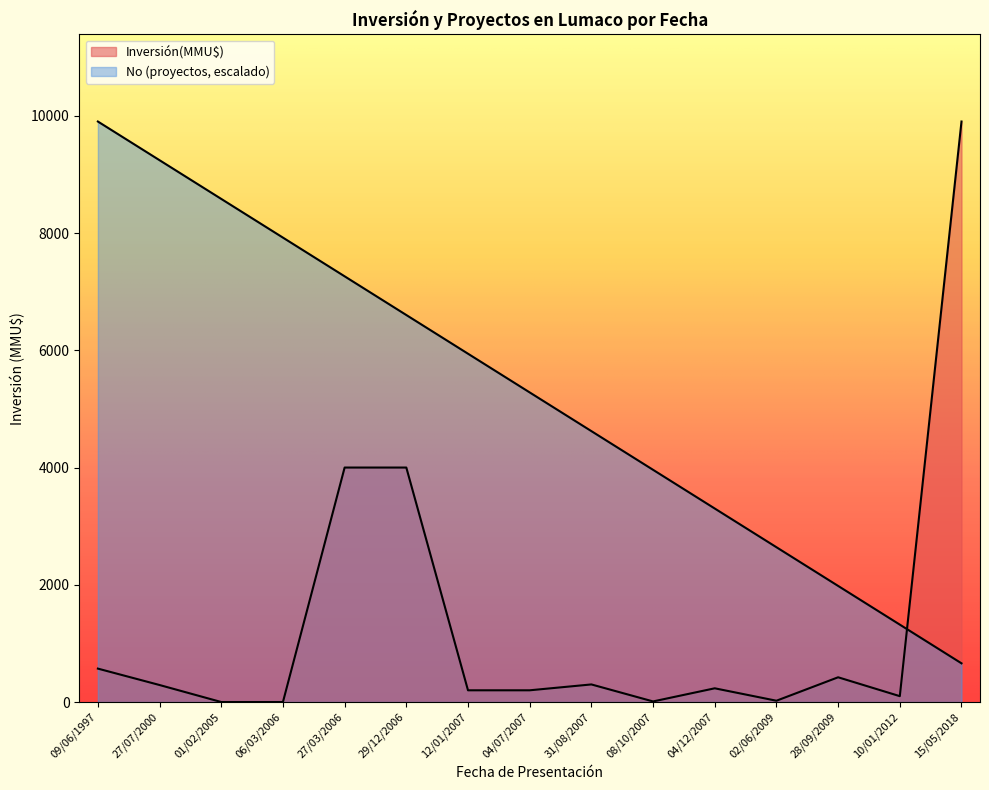

What is the spread (max minus min) of values at 31/08/2007?

4321.4